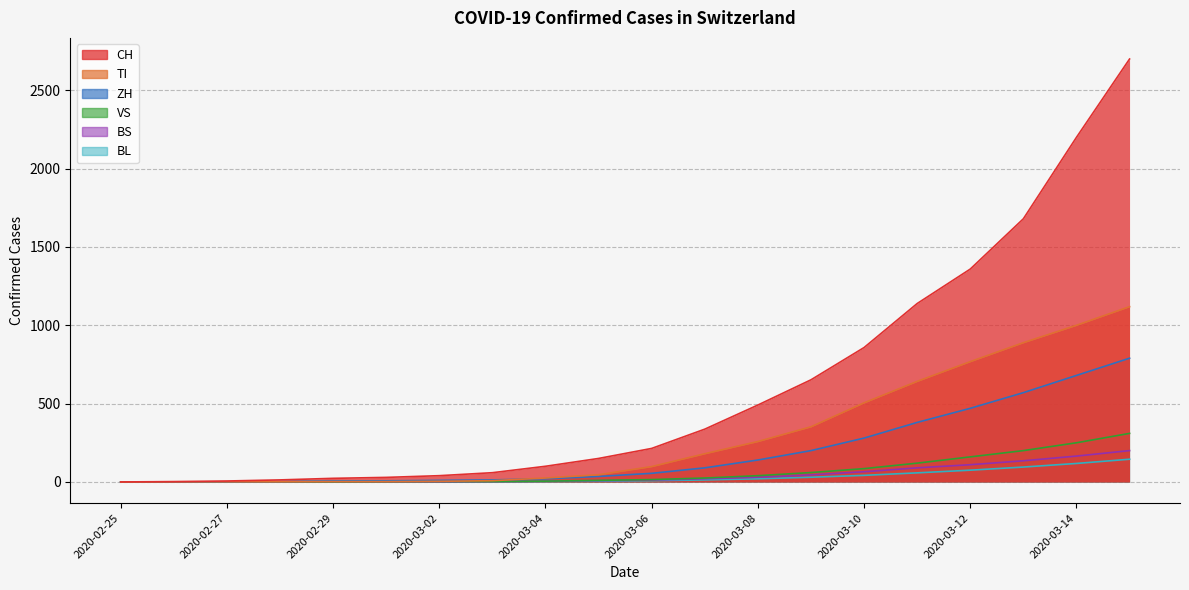

Reading left to right, extract all data points from this chart.

CH: 0	2	6	13	23	29	40	59	100	150	214	337	491	652	858	1139	1359	1680	2200	2700
TI: 0	1	1	1	2	2	4	8	25	46	98	180	258	352	505	642	768	889	1000	1119
ZH: 0	0	0	2	6	7	10	13	20	35	55	90	140	200	280	380	470	570	680	790
VS: 0	0	0	1	1	2	3	3	5	10	15	25	40	60	85	120	160	200	250	310
BS: 0	0	1	1	1	1	1	3	5	8	12	20	30	45	65	90	110	135	165	200
BL: 0	0	0	1	2	2	2	2	3	5	8	13	20	30	42	58	75	95	118	145